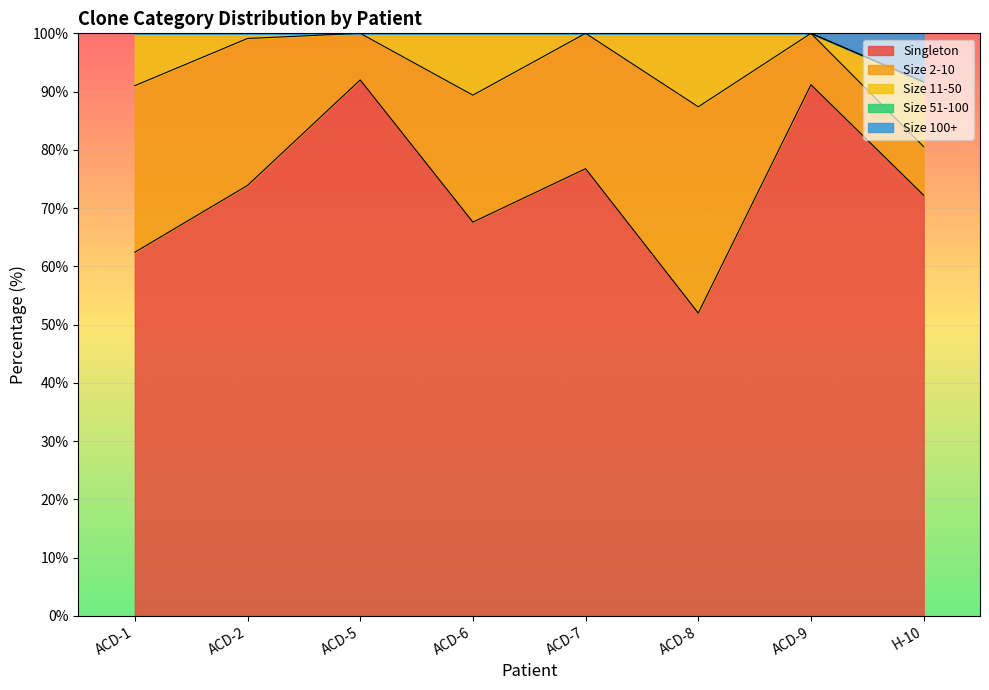

Reading left to right, extract all data points from this chart.

Singleton: ACD-1=62.4	ACD-2=73.9	ACD-5=92.0	ACD-6=67.6	ACD-7=76.8	ACD-8=52.0	ACD-9=91.2	H-10=72.2
Size 2-10: ACD-1=28.6	ACD-2=25.2	ACD-5=8.0	ACD-6=21.8	ACD-7=23.2	ACD-8=35.4	ACD-9=8.8	H-10=8.3
Size 11-50: ACD-1=9.0	ACD-2=0.9	ACD-5=0.0	ACD-6=10.6	ACD-7=0.0	ACD-8=12.6	ACD-9=0.0	H-10=11.1
Size 51-100: ACD-1=0.0	ACD-2=0.0	ACD-5=0.0	ACD-6=0.0	ACD-7=0.0	ACD-8=0.0	ACD-9=0.0	H-10=0.0
Size 100+: ACD-1=0.0	ACD-2=0.0	ACD-5=0.0	ACD-6=0.0	ACD-7=0.0	ACD-8=0.0	ACD-9=0.0	H-10=8.3